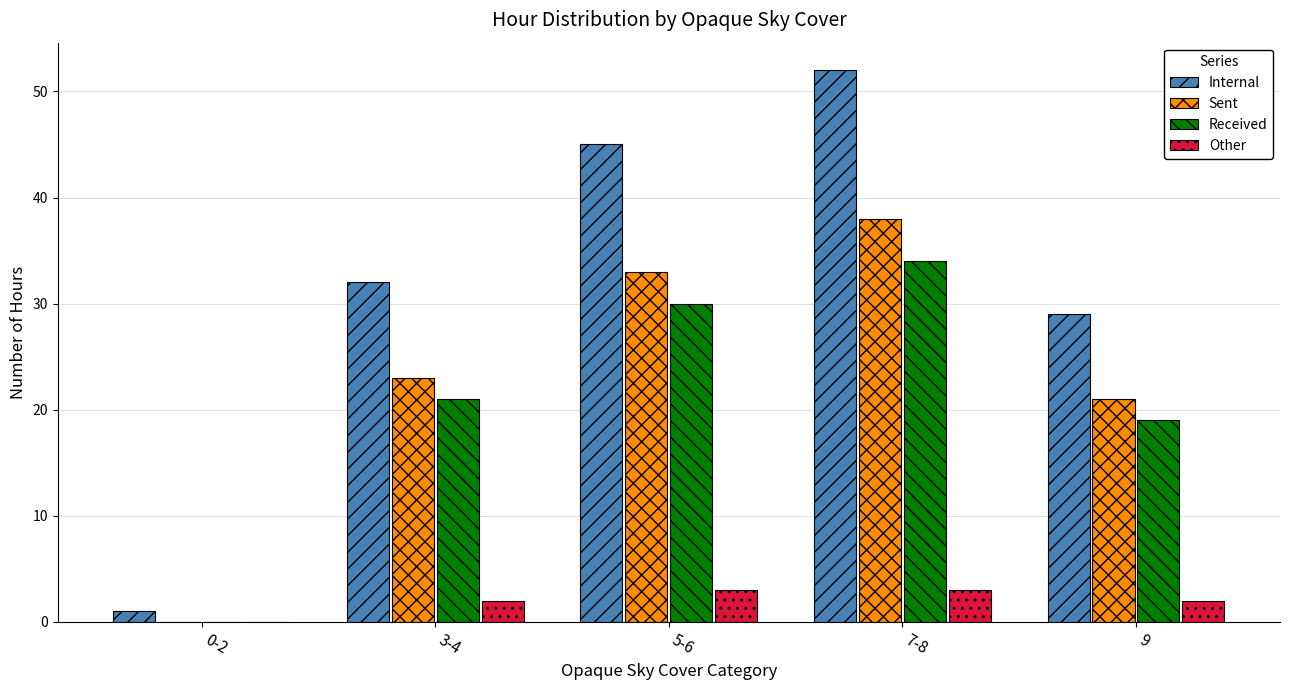

What is the sum of the Internal values at 0-2 and 9?

30